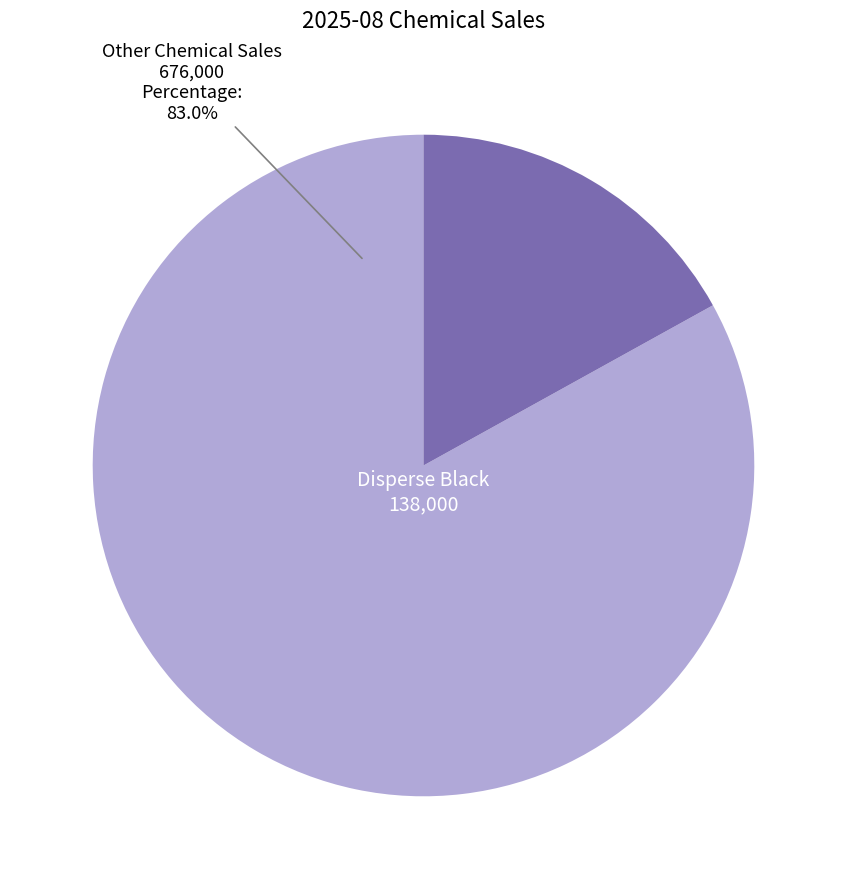

Does any single category account for the majority?

Yes